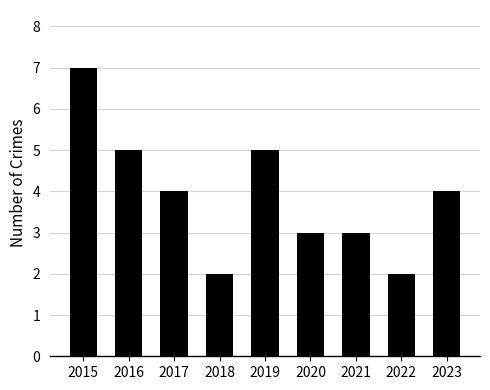

The value at 2023 is 2. True or false?

False